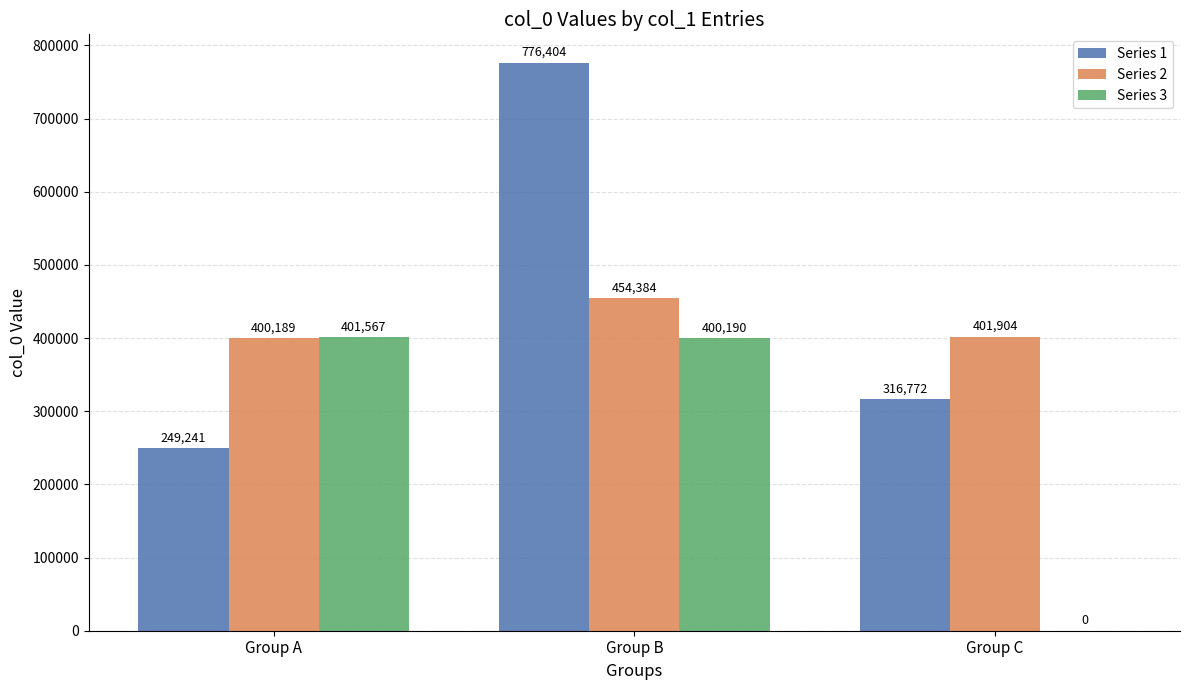

At which label is Series 3 closest to 200783?

Group B